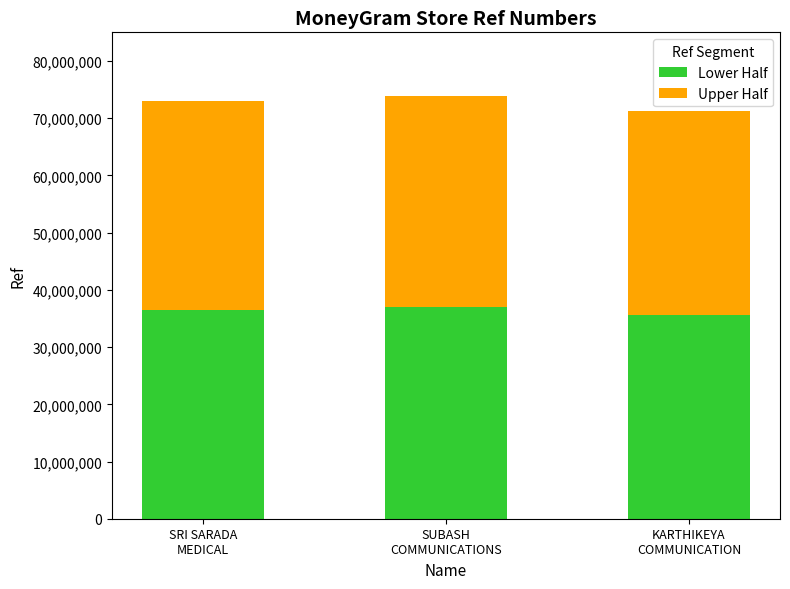

What is the maximum value for Lower Half?

36965192.5